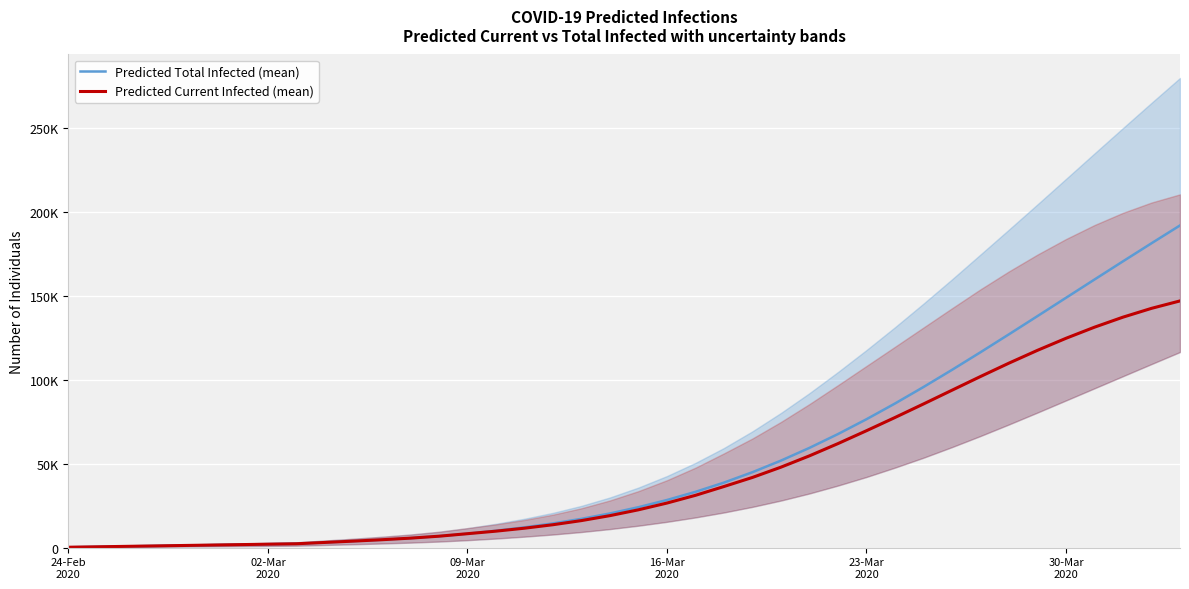

The value of Predicted Current Infected (mean) at 17 is 17857. True or false?

False